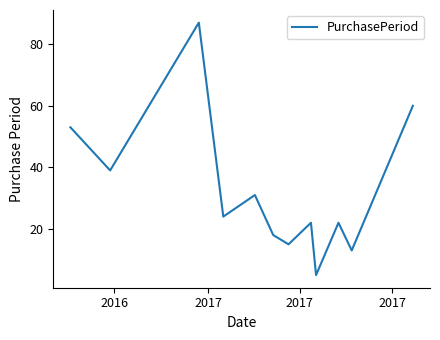

What is the difference between the maximum and minimum values?

82